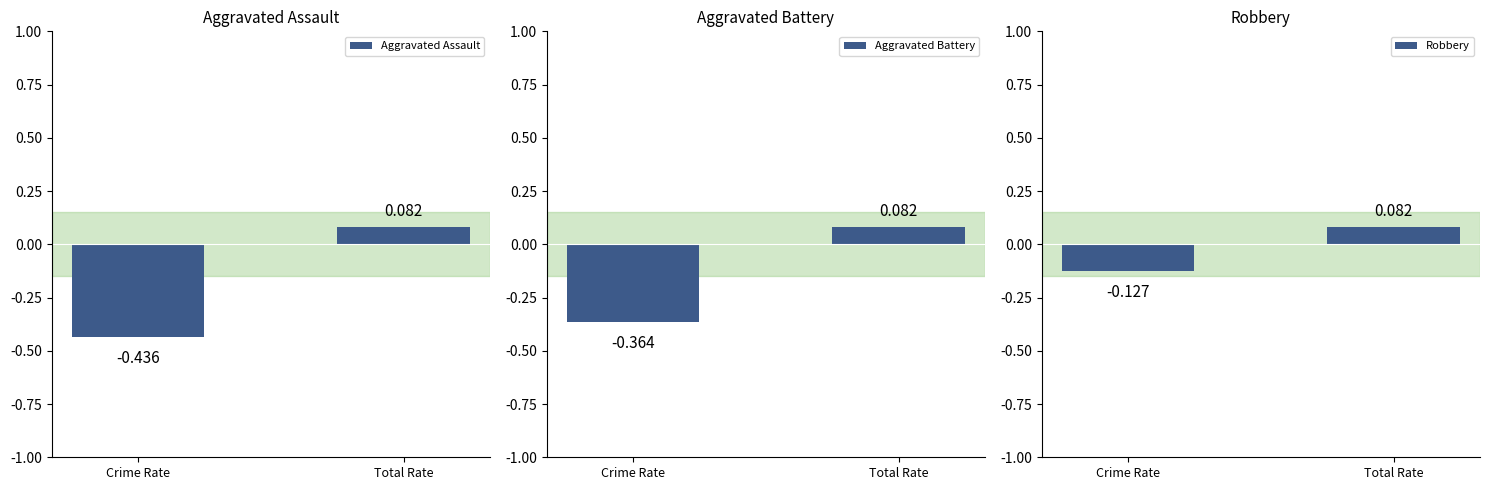

At how many categories does at least one series exceed 0?

1